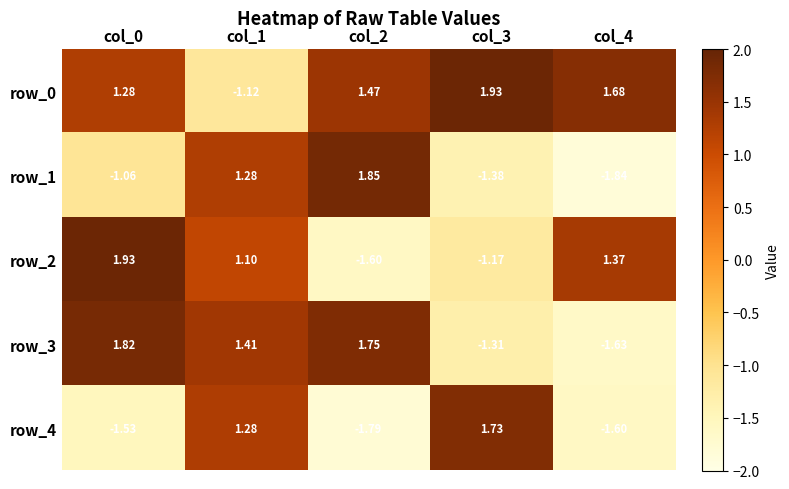

Is it true that row_2 equals 1.9 at col_1?

False